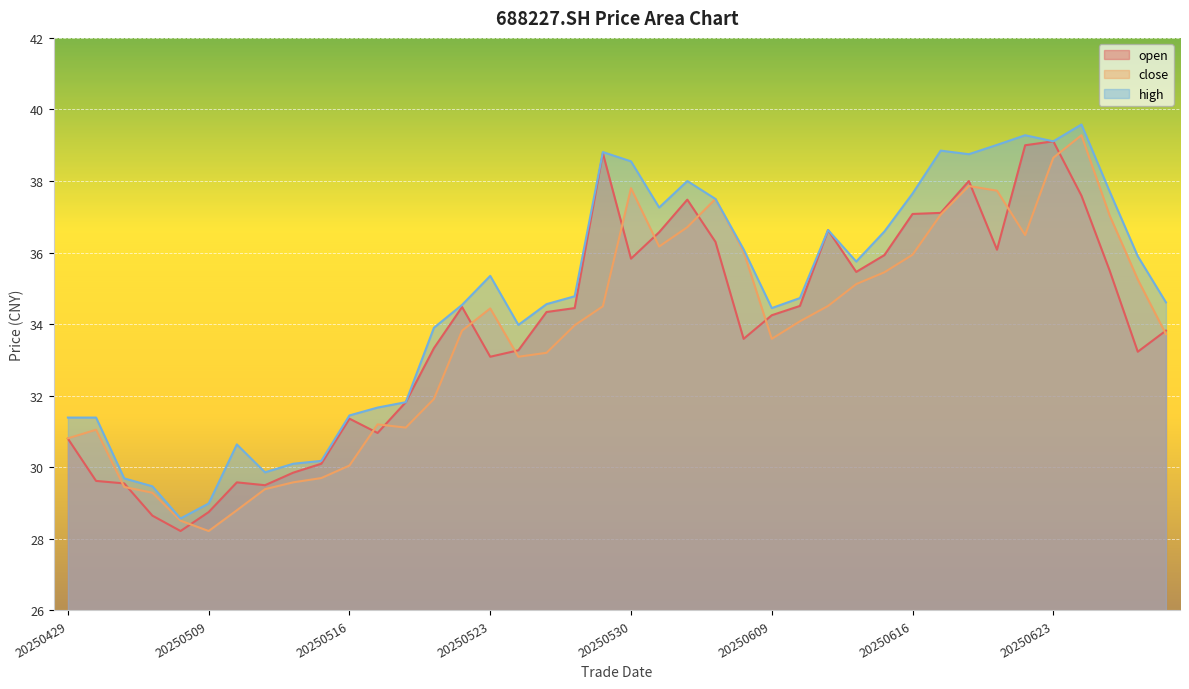

What is the sum of all open values?

1353.6